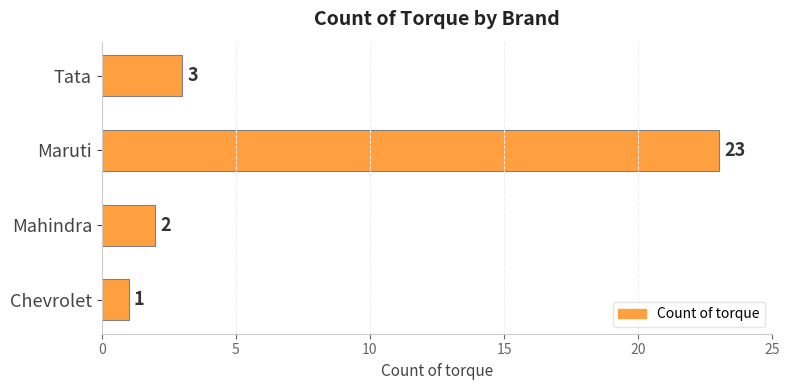

Rank the categories by value from highest to lowest.

Maruti, Tata, Mahindra, Chevrolet